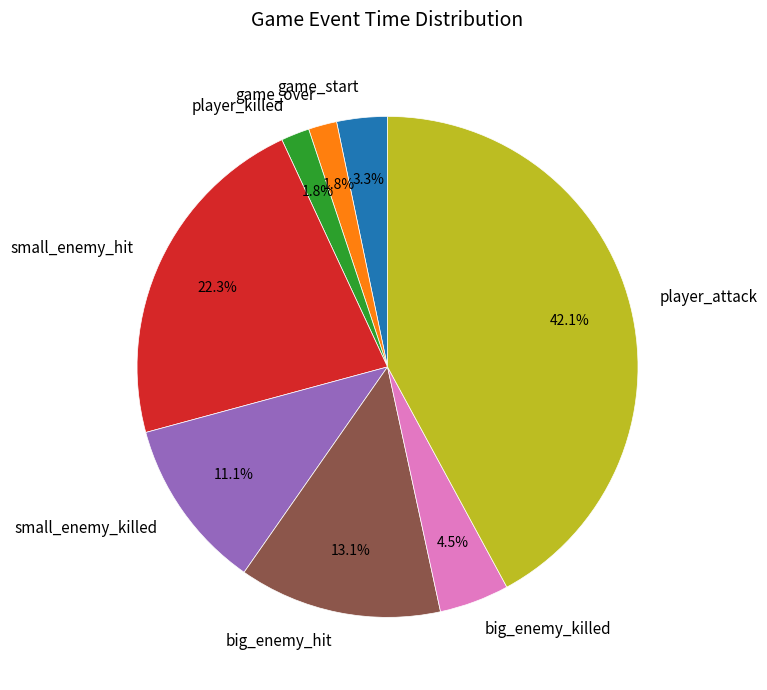

Which has a higher value, small_enemy_killed or big_enemy_killed?

small_enemy_killed